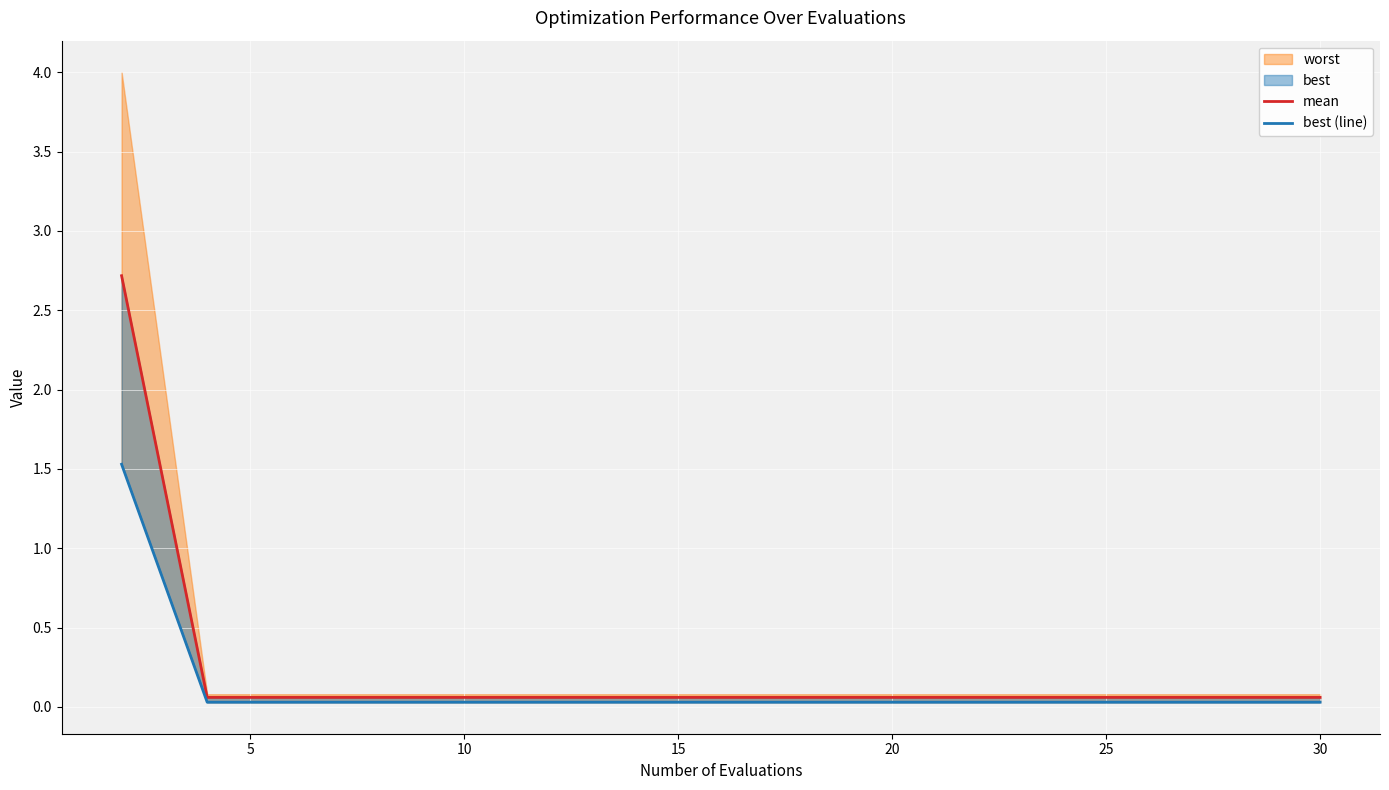

What is the label of the 3rd point from the left?

10